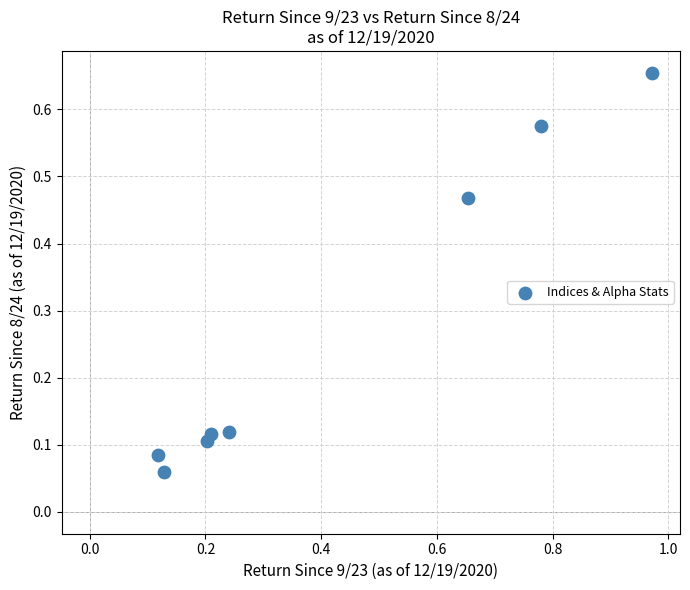

What is the range of X values (max minus min)?

0.9